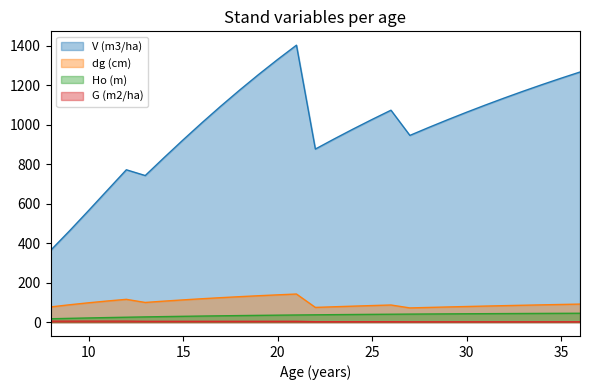

What are all the series names shown in the legend?

V (m3/ha), dg (cm), Ho (m), G (m2/ha)